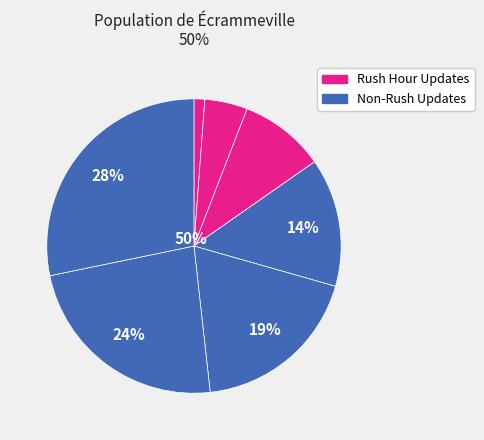

Rank the categories by value from highest to lowest.

6, 5, 4, 3, 2, 1, 0